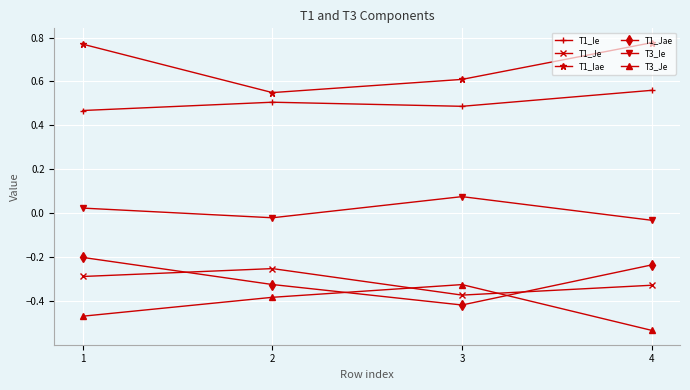

What is the spread (max minus min) of values at 2?

0.9